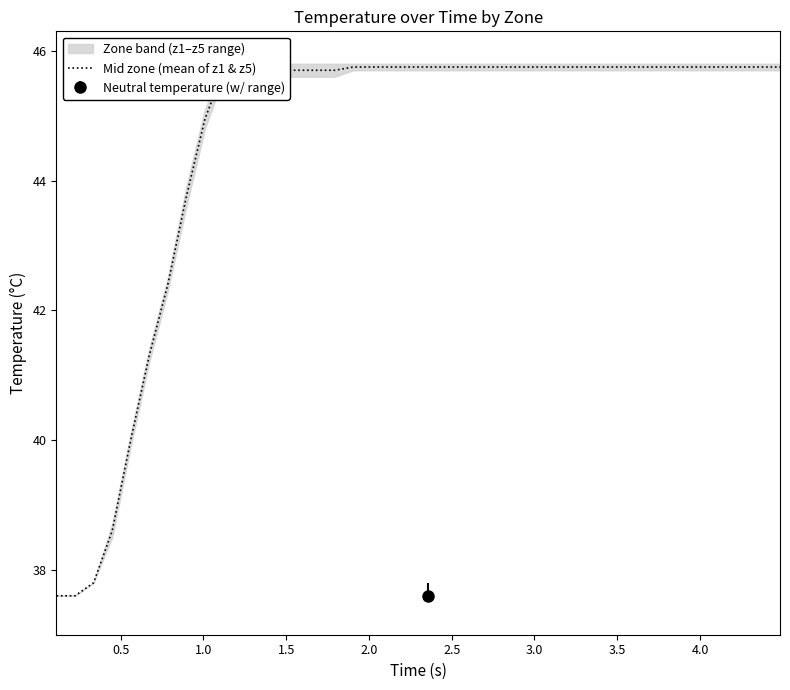

What is the difference between the maximum and minimum values?

8.1